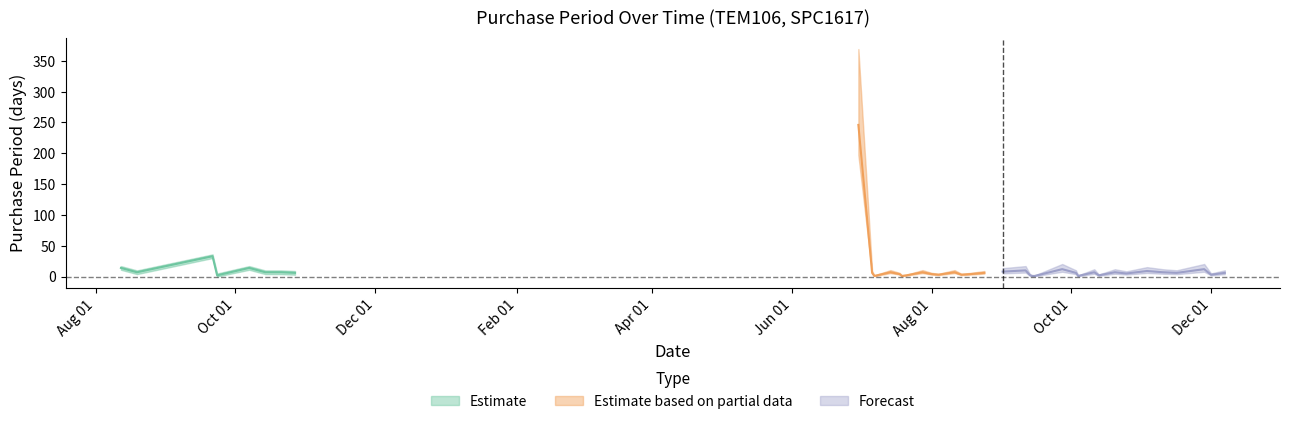

What is the sum of the values at 2017-10-03 and 2017-09-13?

8